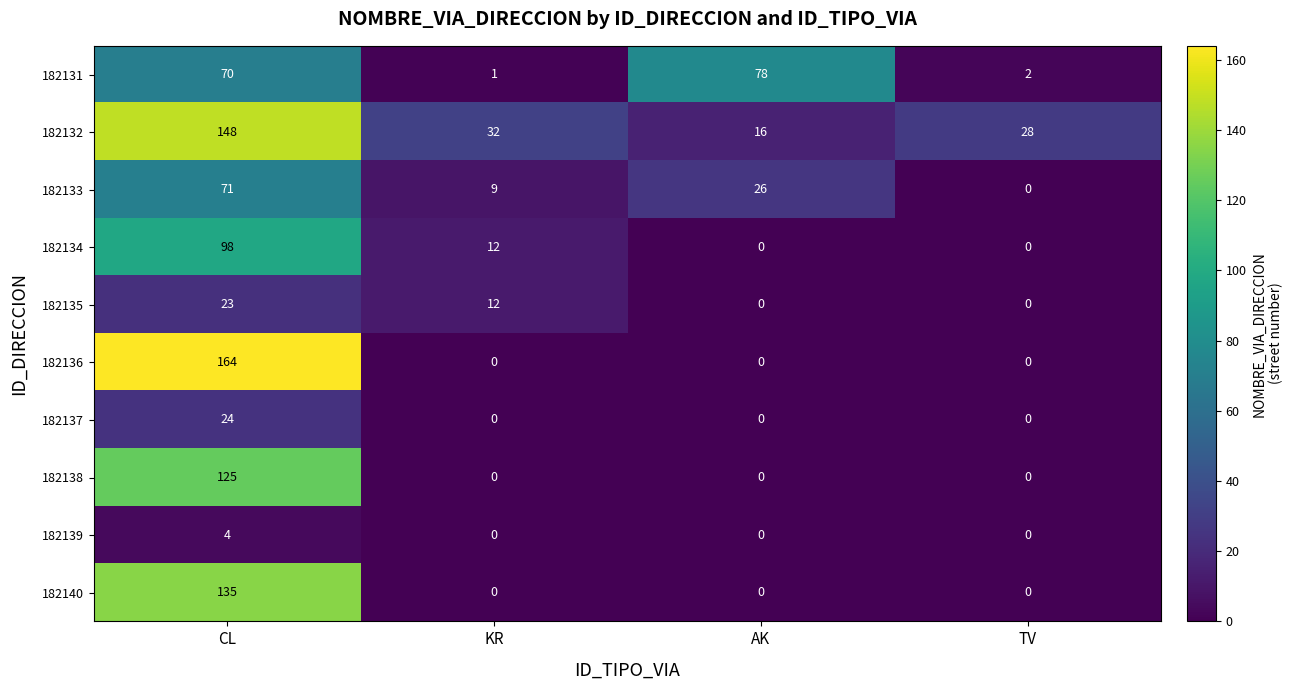

Count the 182136 values in the range 0 to 164.

4